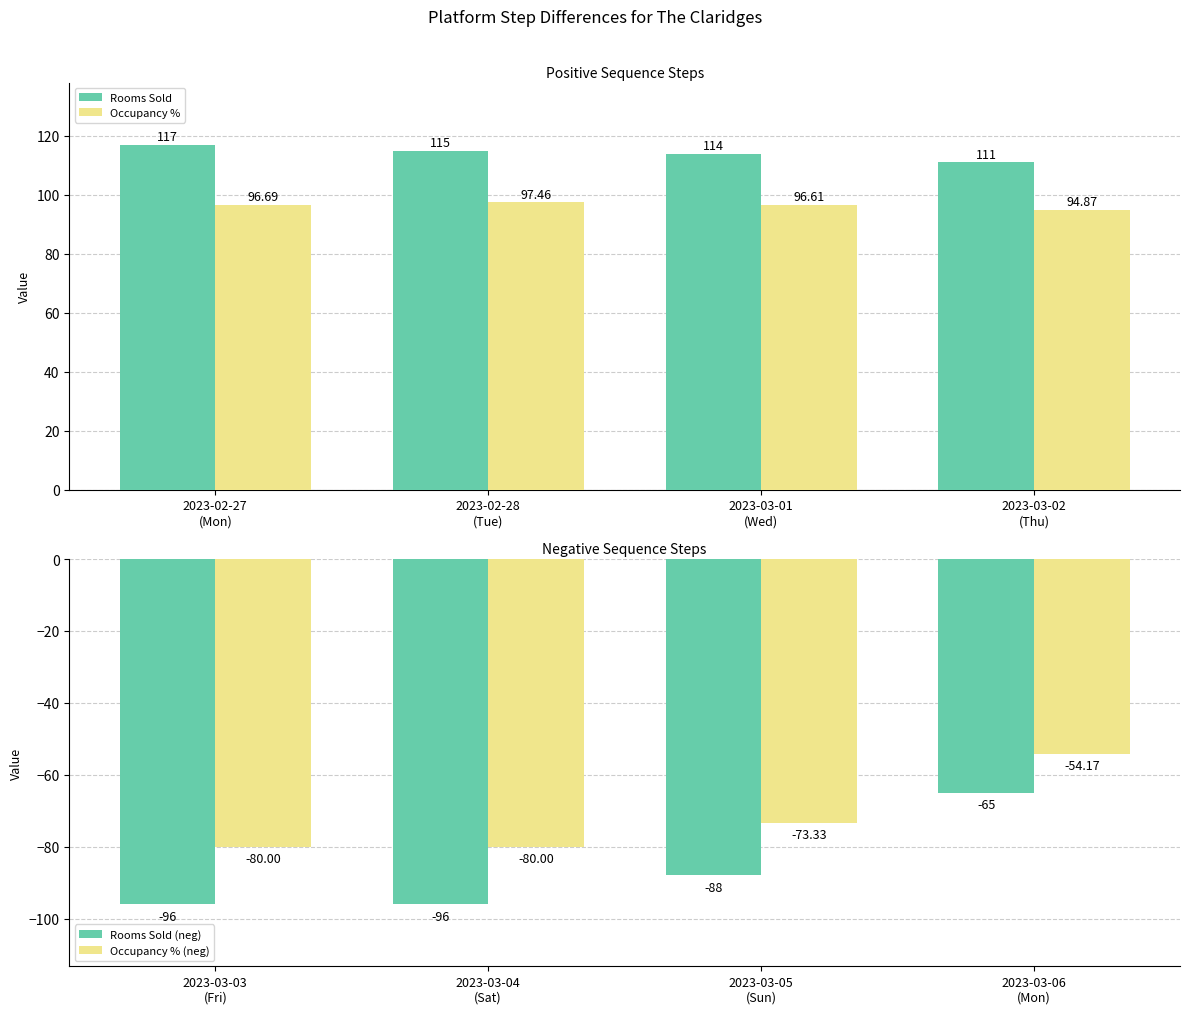

Rank the categories by Rooms Sold value from highest to lowest.

2023-02-27
(Mon), 2023-02-28
(Tue), 2023-03-01
(Wed), 2023-03-02
(Thu)